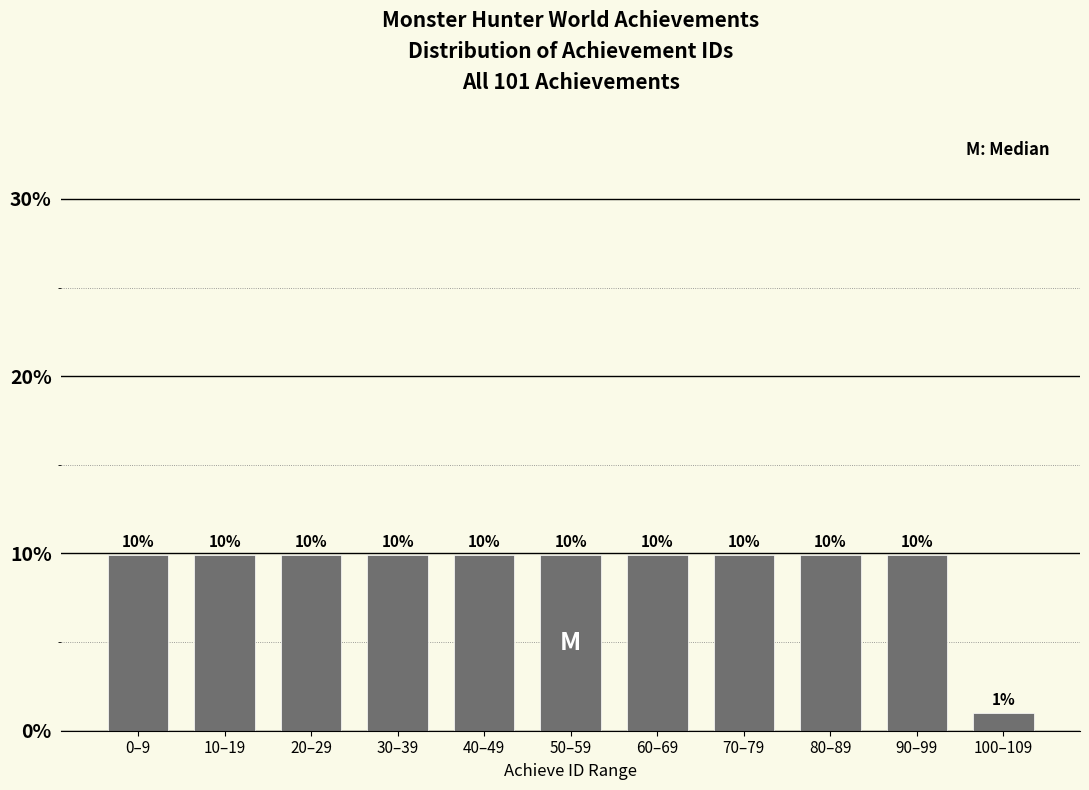

How many bars are there in total?

11